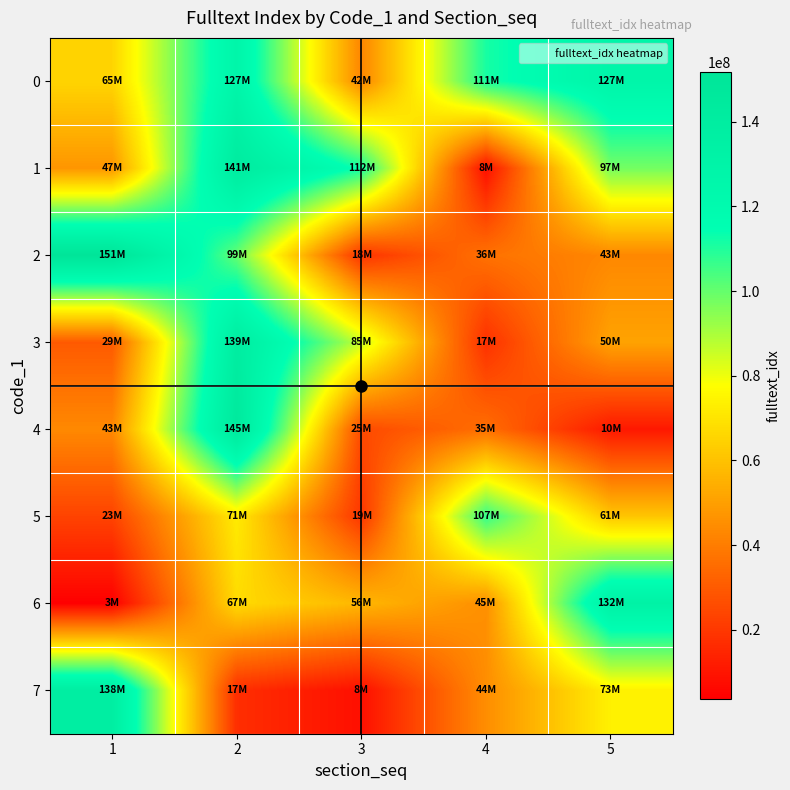

At how many categories does at least one series exceed 39257200?

5